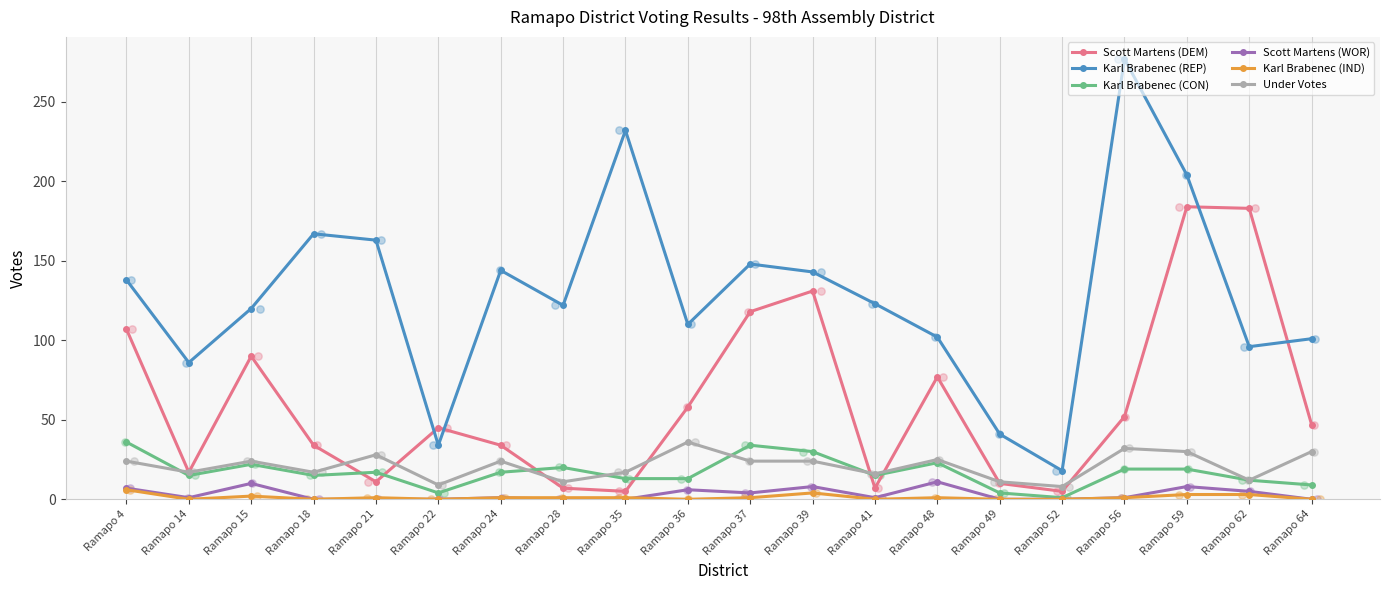

Which series has the largest total across all categories?

Karl Brabenec (REP)